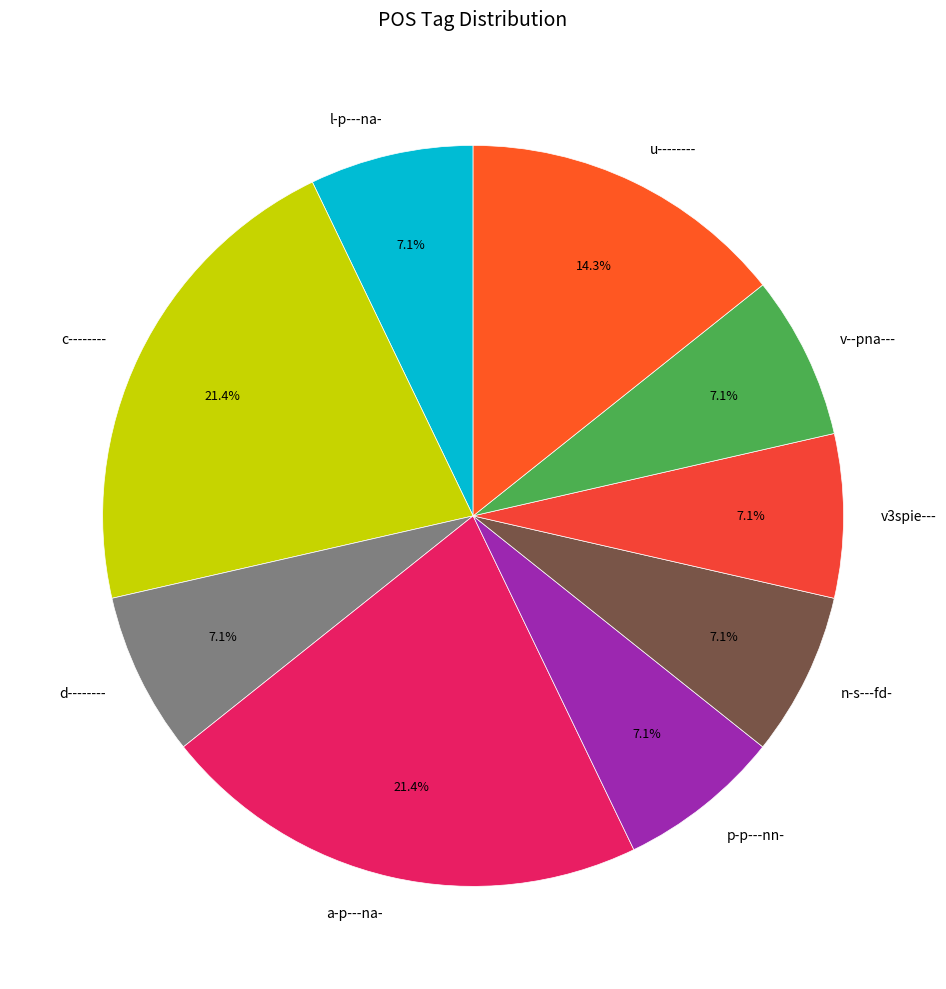

What percentage is the d-------- slice, to the nearest percent?

7%